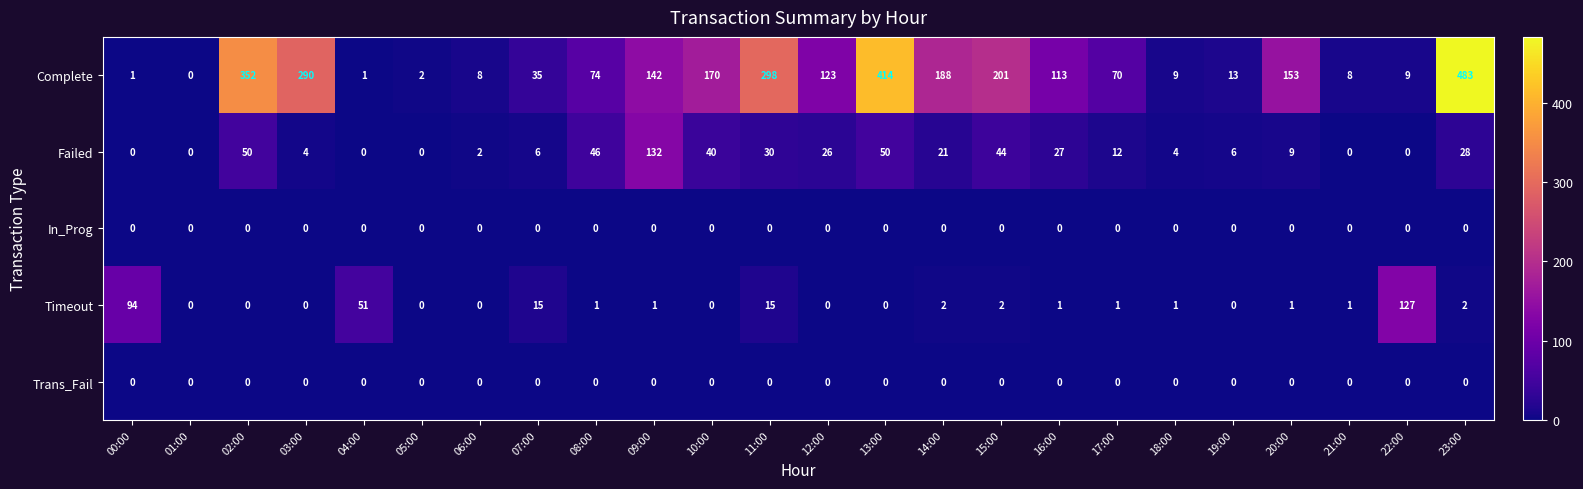

Is it true that Complete equals 13 at 19:00?

True